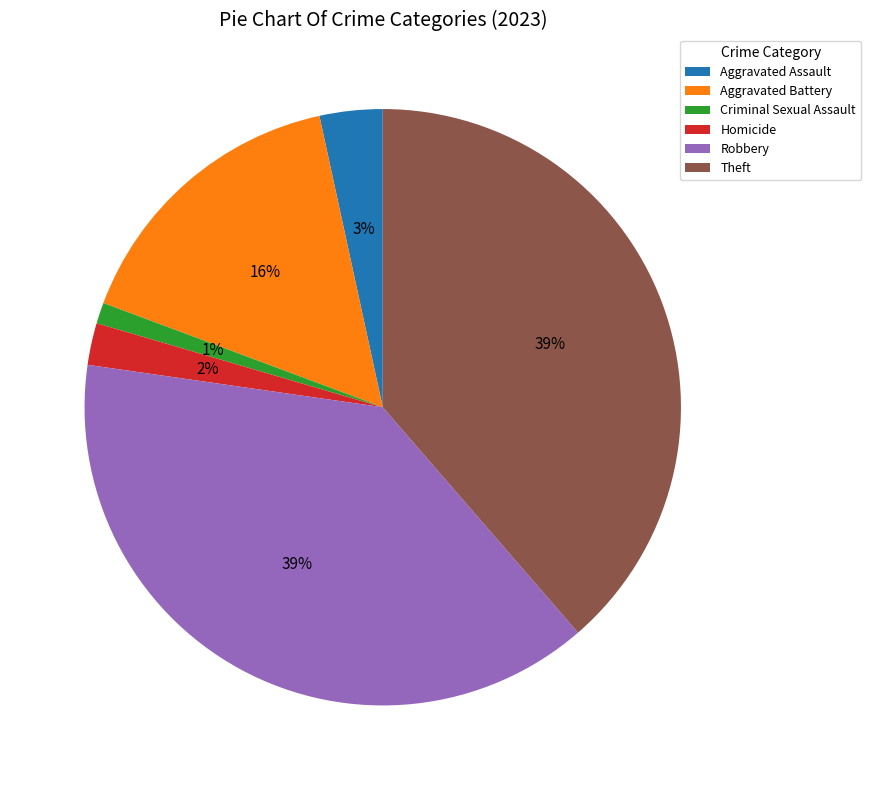

Is there a majority slice in this chart?

No